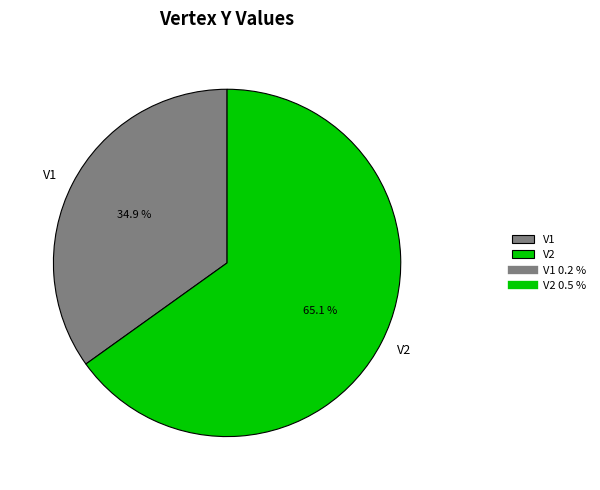

Which category has the biggest portion of the pie?

V2